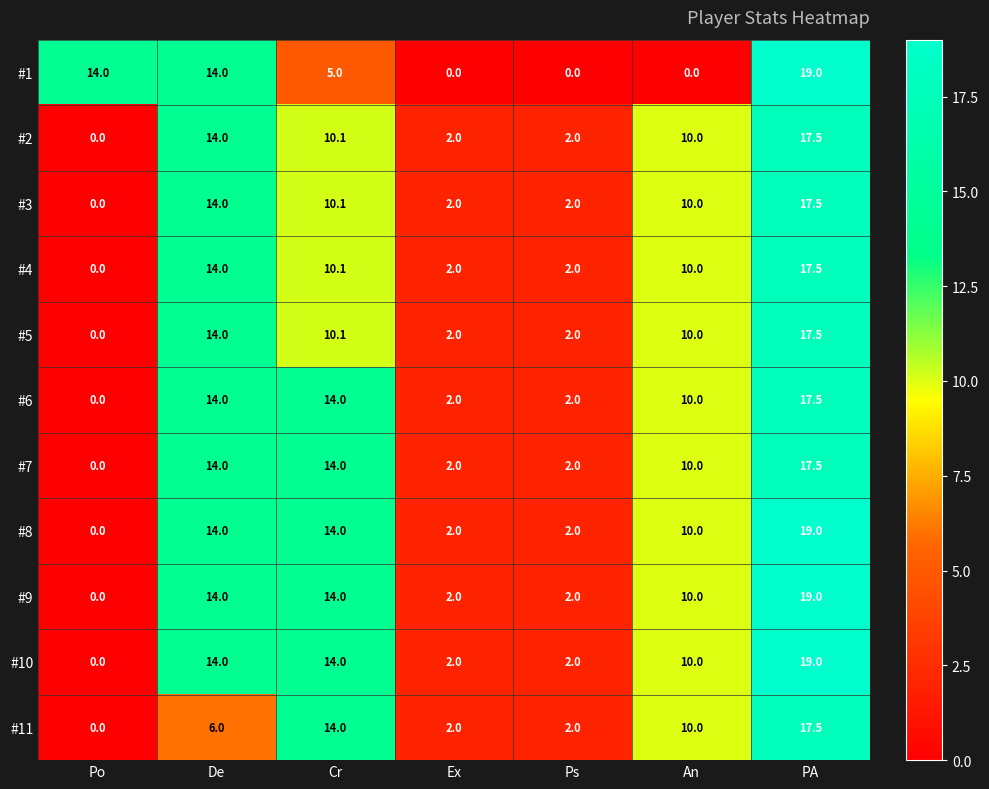

How many series are shown in this chart?

11